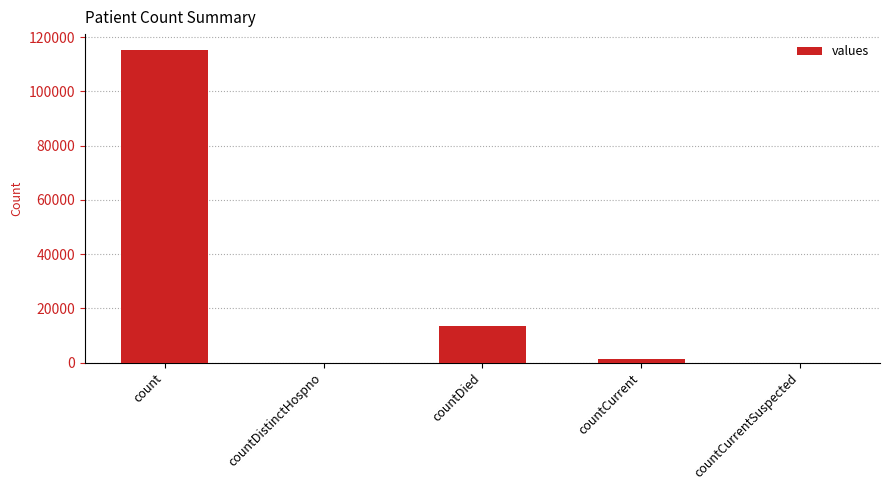

What is the maximum value shown in the chart?

115379